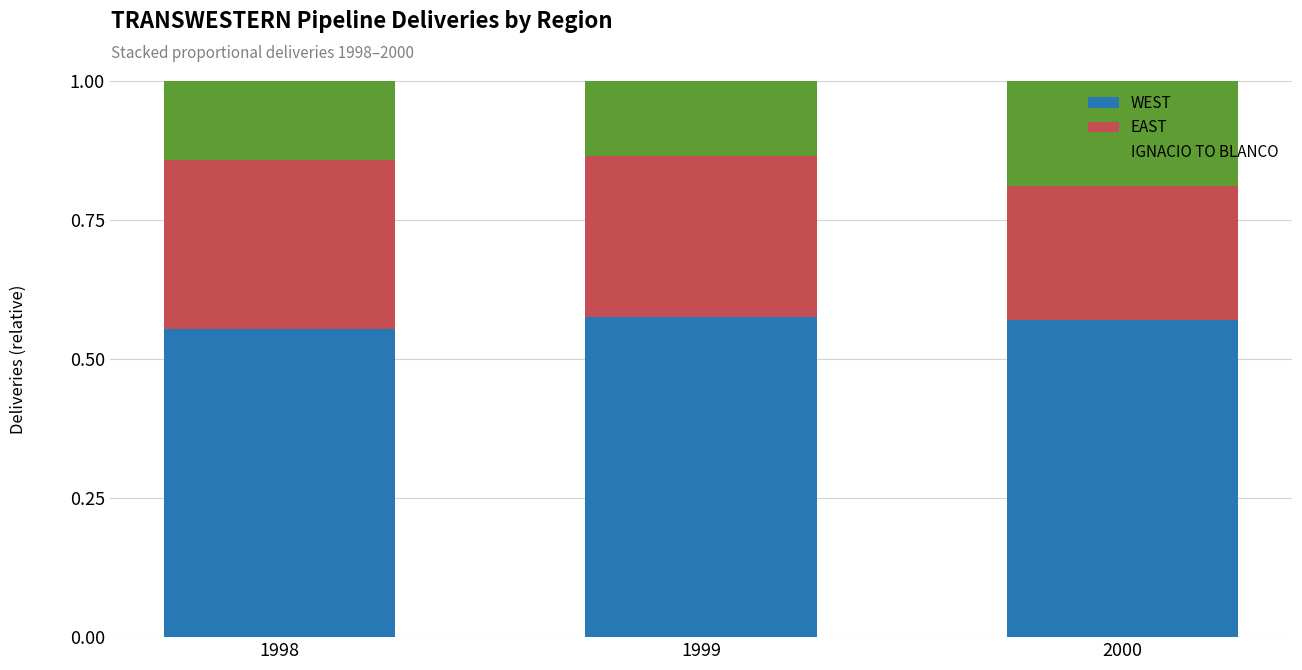

True or false: IGNACIO TO BLANCO has a value of 0.0 at 1999.

False